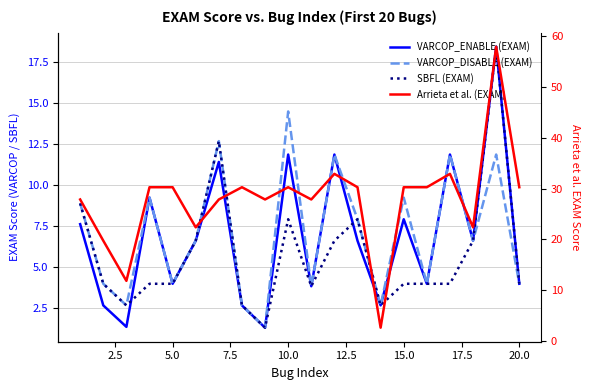

Reading left to right, list all the values displayed in this chart.

VARCOP_ENABLE (EXAM): 7.6	2.6	1.3	9.2	4.0	6.6	11.4	2.6	1.3	11.8	3.8	11.8	6.6	2.6	7.9	4.0	11.8	6.6	18.4	4.0
VARCOP_DISABLE (EXAM): 8.9	4.0	2.6	9.2	4.0	6.6	12.7	2.6	1.3	14.5	3.8	11.8	7.9	2.6	9.2	4.0	11.8	6.6	11.8	4.0
SBFL (EXAM): 8.9	4.0	2.6	4.0	4.0	6.6	12.7	2.6	1.3	7.9	3.8	6.6	7.9	2.6	4.0	4.0	4.0	6.6	18.4	4.0
Arrieta et al. (EXAM): 27.9	19.7	11.8	30.3	30.3	22.4	27.9	30.3	27.9	30.3	27.9	32.9	30.3	2.6	30.3	30.3	32.9	22.4	57.9	30.3